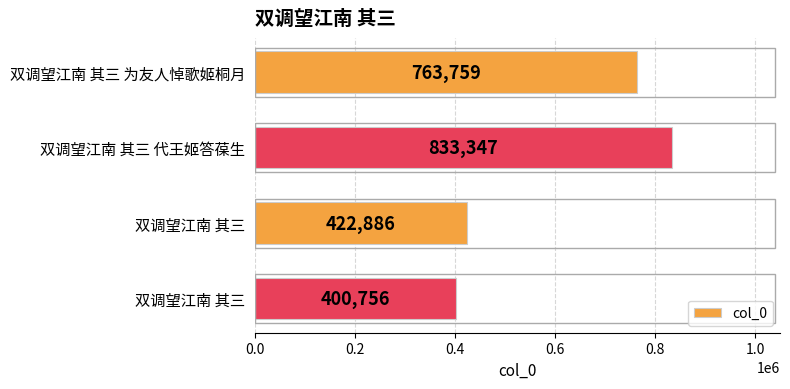

What is the greatest value displayed?

833347